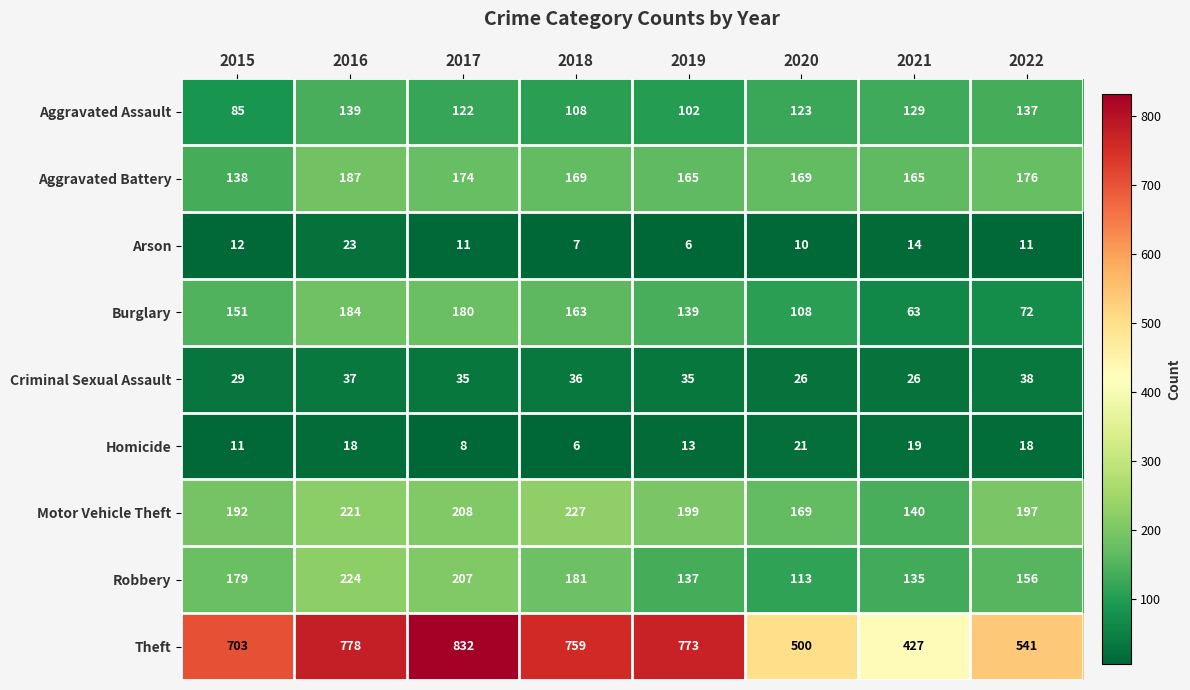

What is the average value of the Aggravated Assault series?

118